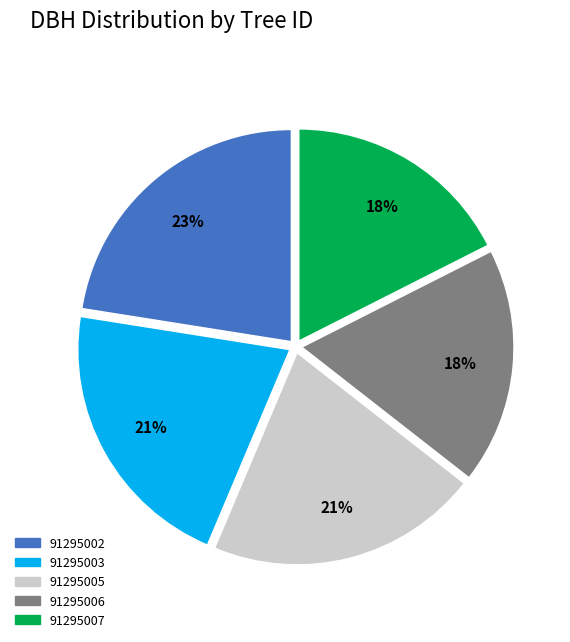

What is the largest slice in the pie chart?

91295002